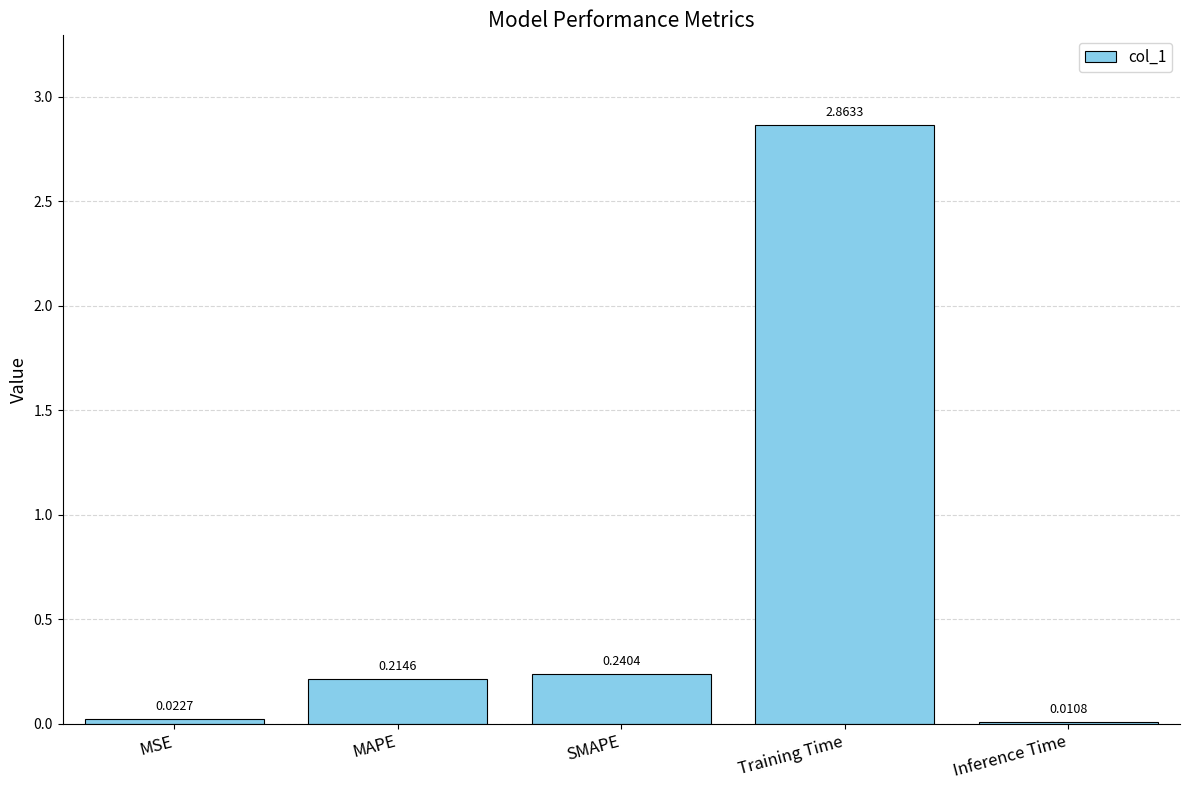

What is the change in value from MSE to MAPE?

+0.2